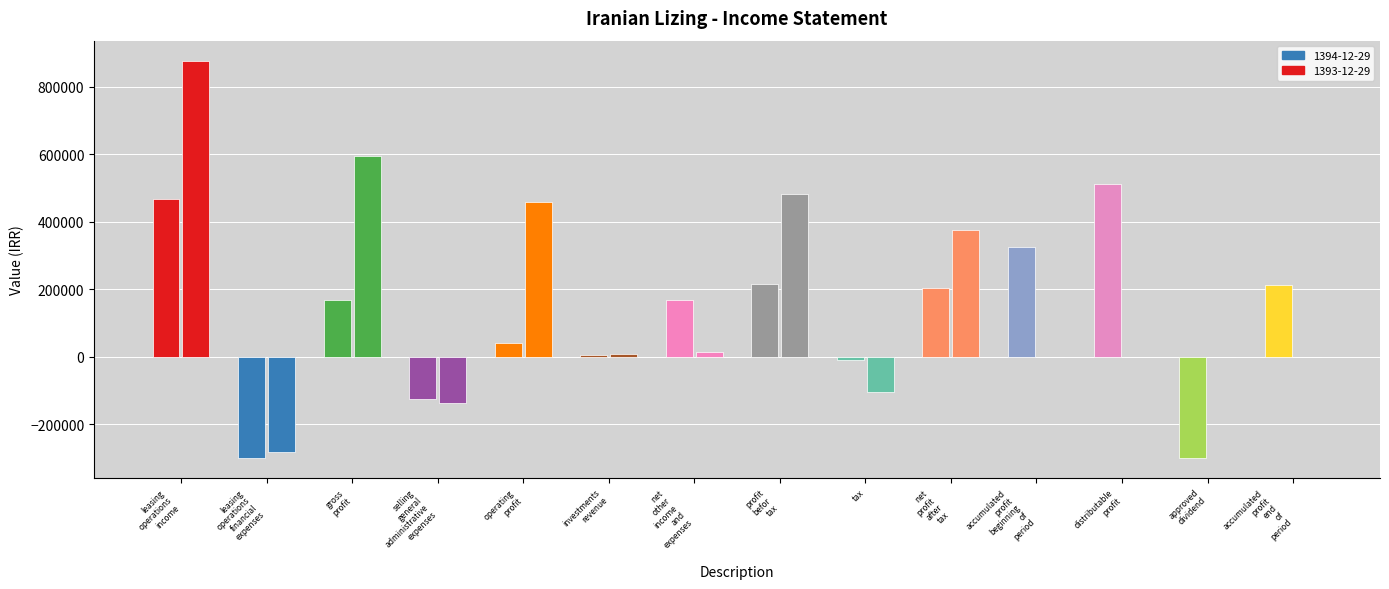

Reading left to right, extract all data points from this chart.

1394-12-29: 466415	-299304	167111	-124839	42272	4020	168732	215024	-10664	204360	325037	512282	-300000	212282
1393-12-29: 877940	-283115	594825	-136292	458533	8888	14060	481481	-104705	376776	0	0	0	0